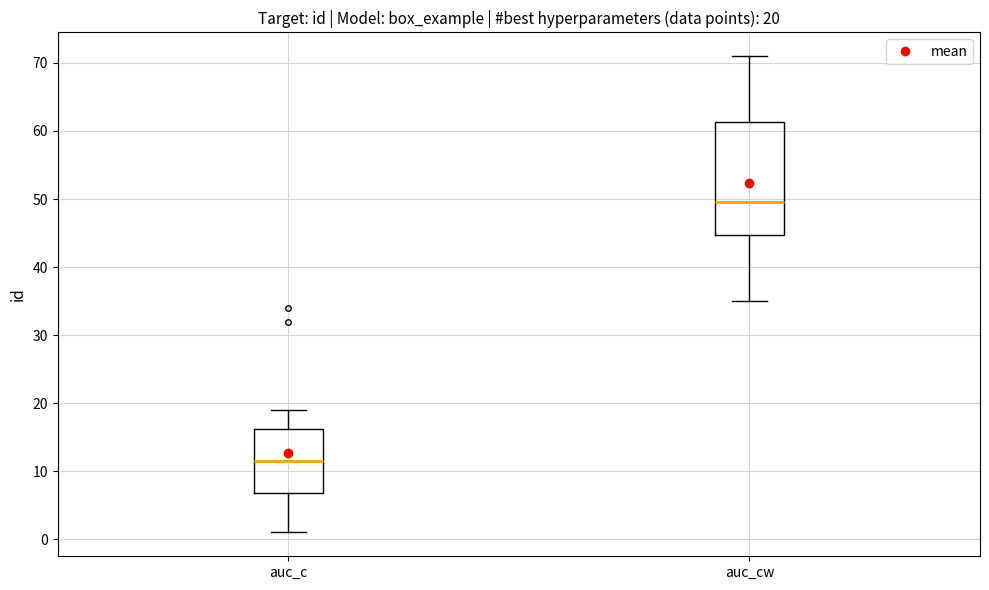

Comparing the boxes themselves (not the whiskers), which one is the tallest?

auc_cw